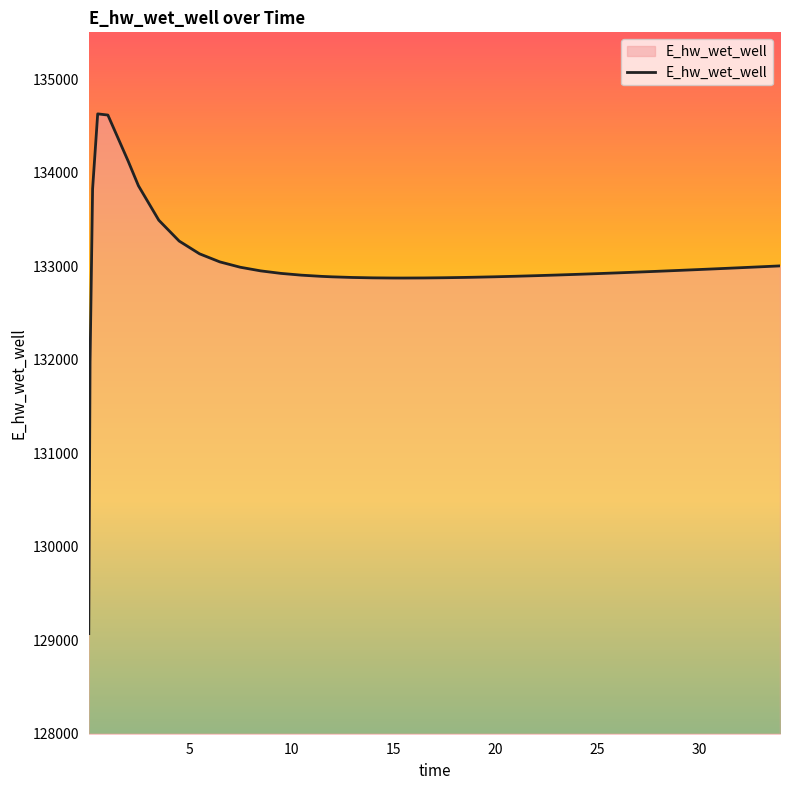

What is the maximum value shown in the chart?

134628.1